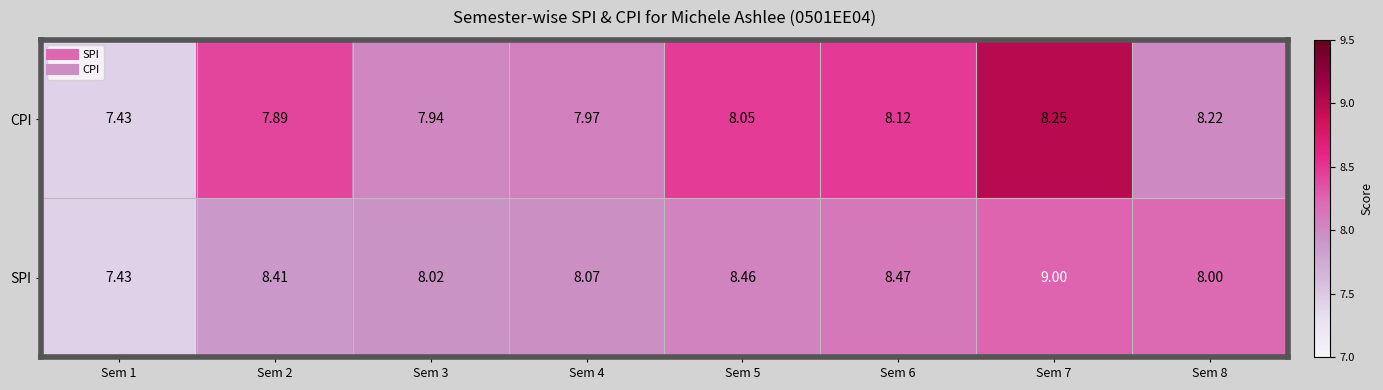

Which series has the largest total across all categories?

SPI